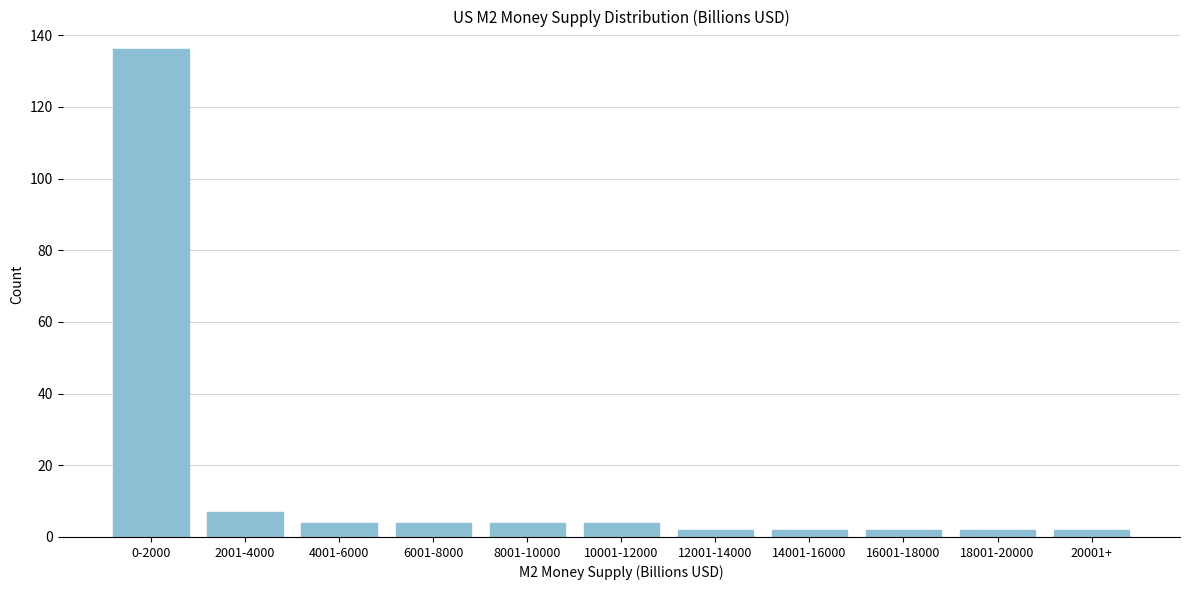

Reading left to right, extract all data points from this chart.

0-2000=136	2001-4000=7	4001-6000=4	6001-8000=4	8001-10000=4	10001-12000=4	12001-14000=2	14001-16000=2	16001-18000=2	18001-20000=2	20001+=2